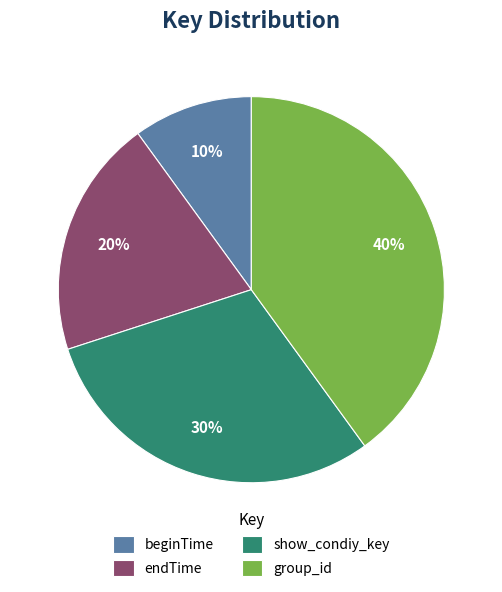

The beginTime slice represents 21% of the pie. True or false?

False